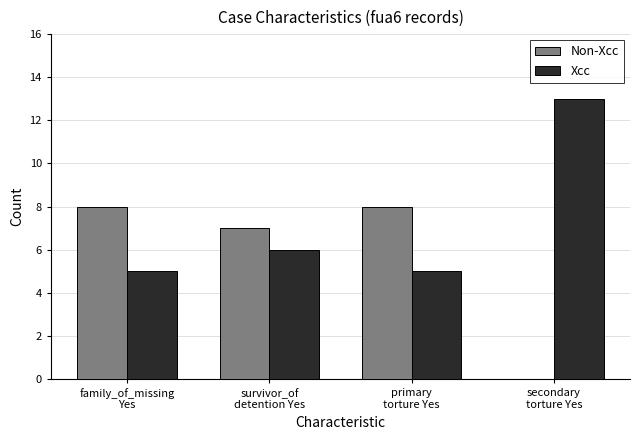

Count the number of data series in this chart.

2